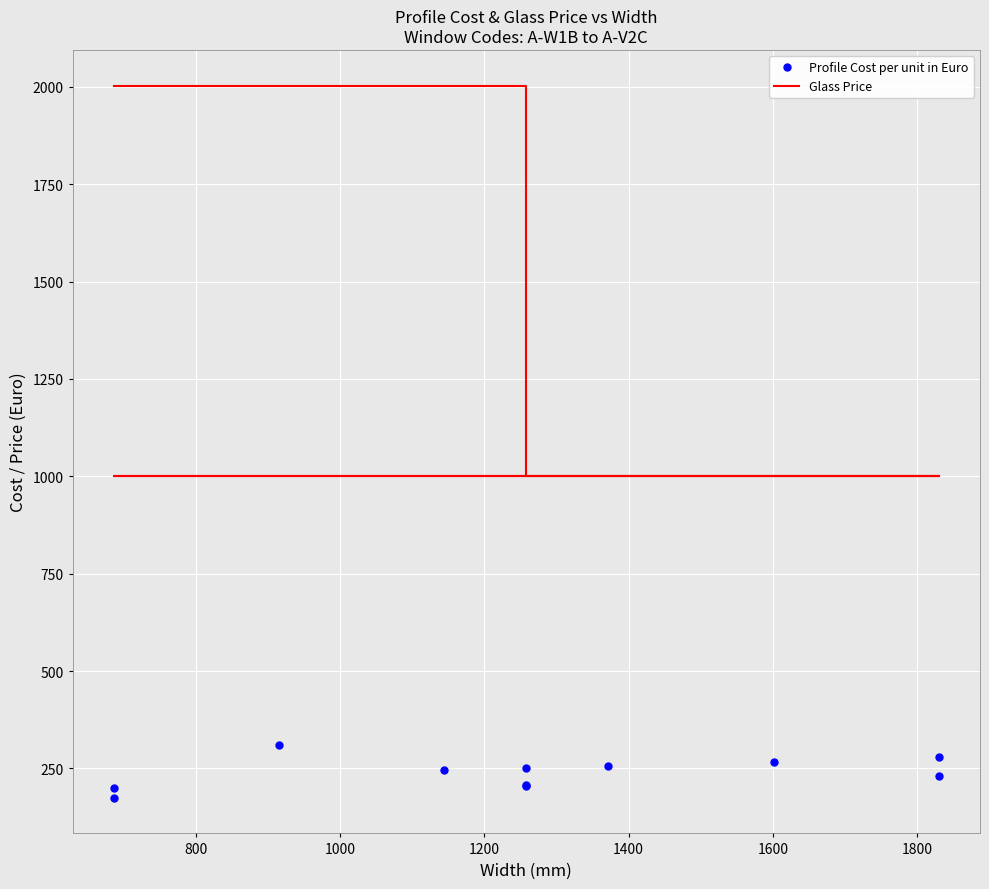

What is the approximate value of Profile Cost per unit in Euro at 1000?

257.4